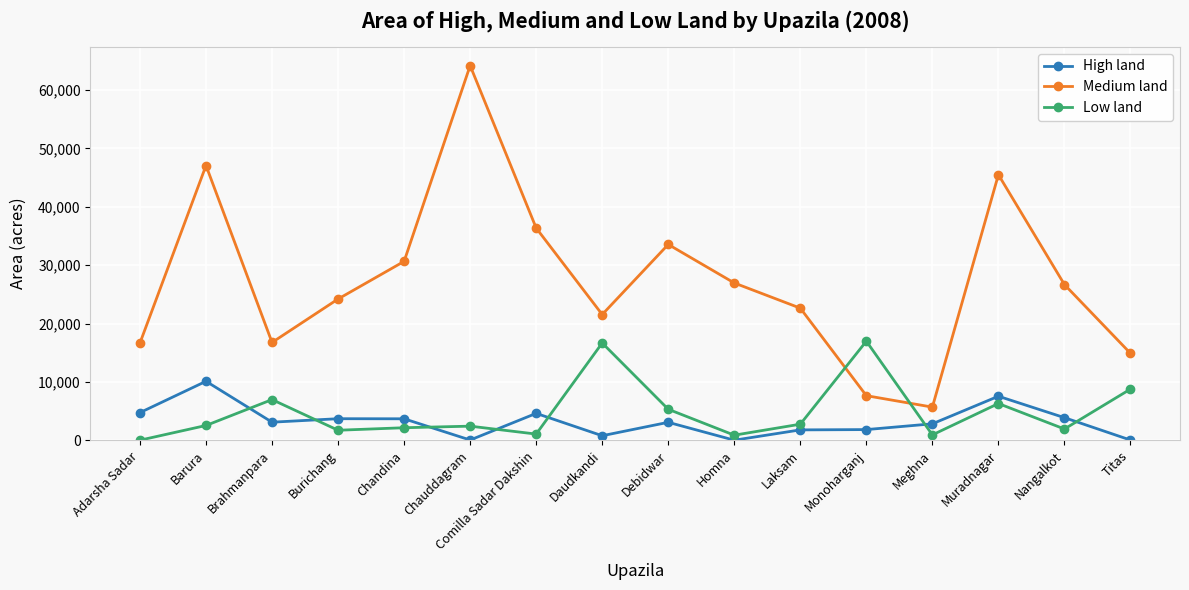

True or false: High land has a value of 6874 at Comilla Sadar Dakshin.

False